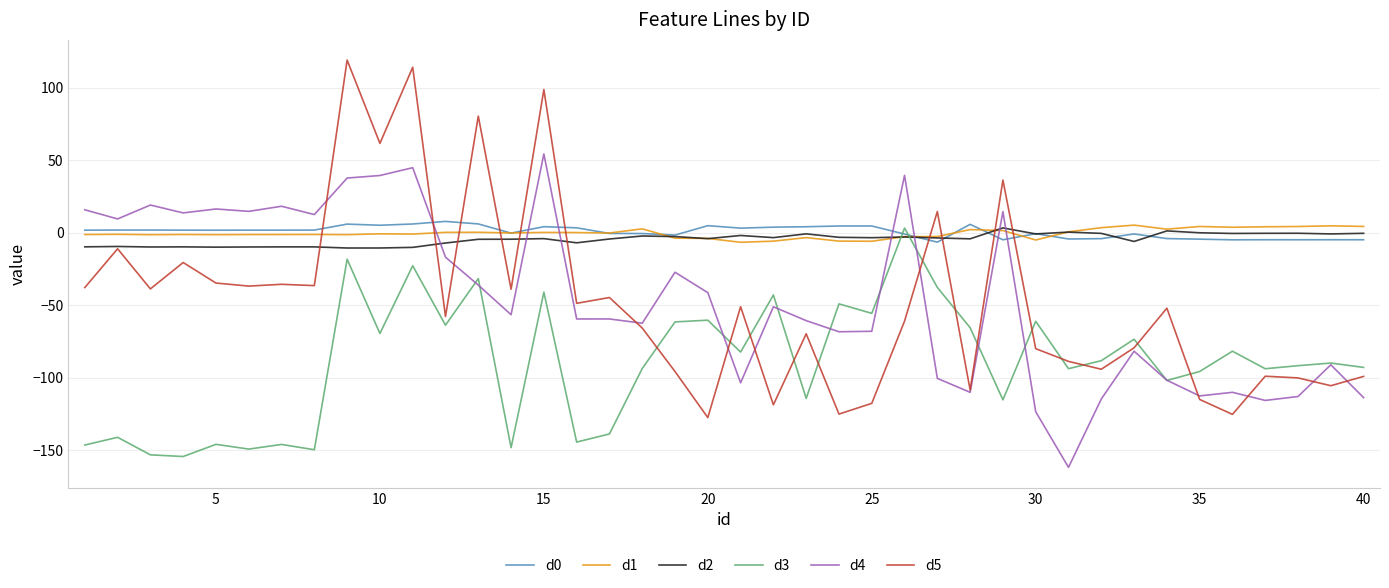

True or false: d3 and d5 cross at least once.

True